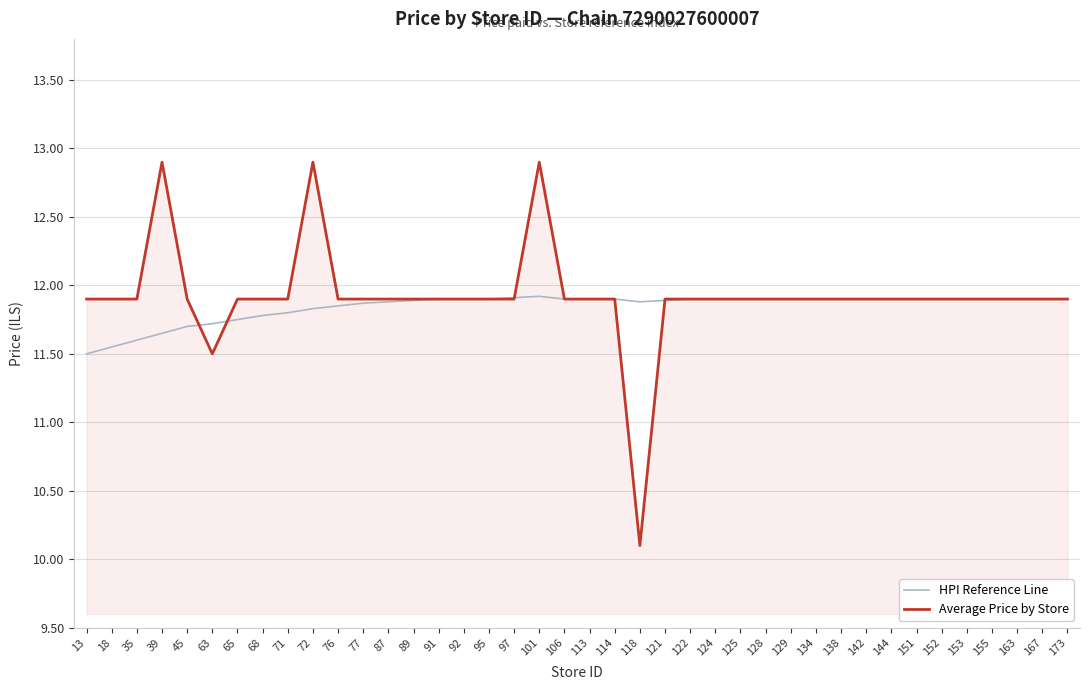

Which label corresponds to the smallest value in the chart?

118